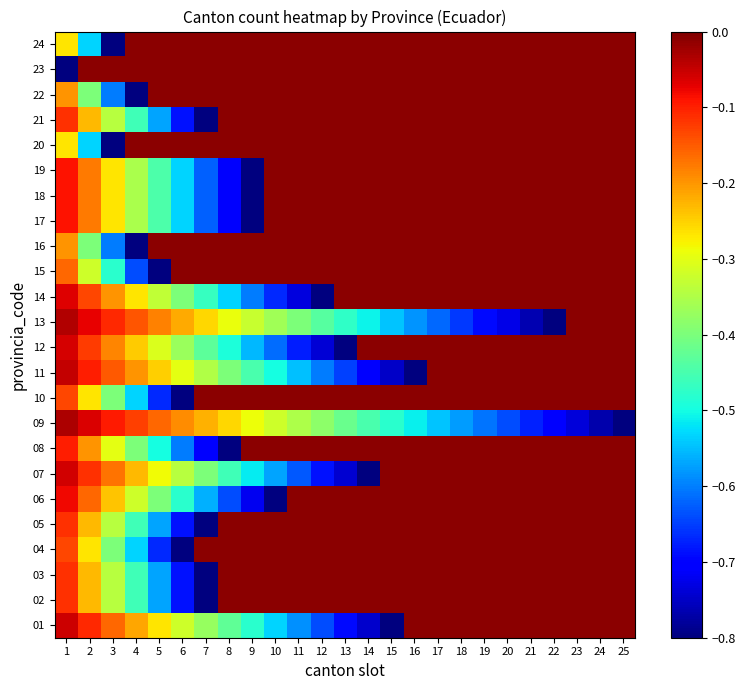

What is the minimum value shown in the chart?

-0.8